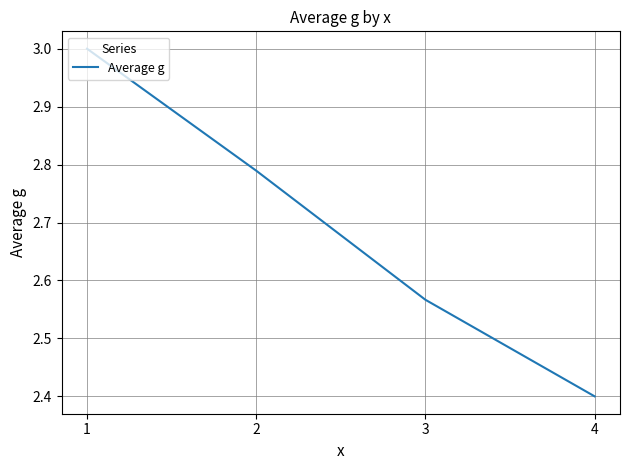

What is the change in value from 2 to 4?

-0.4